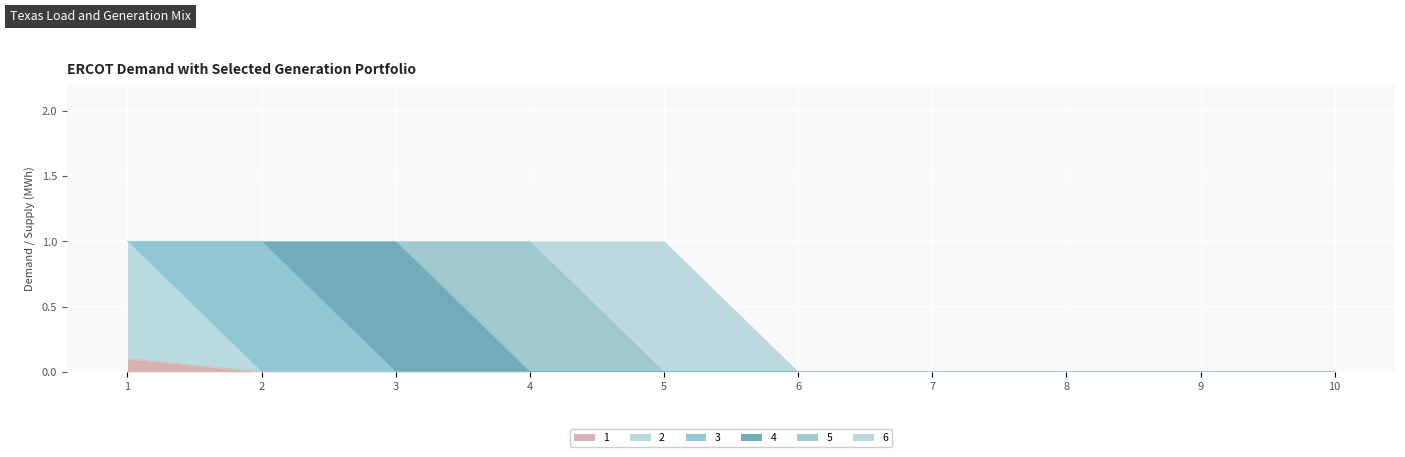

Count the number of categories in the chart.

10